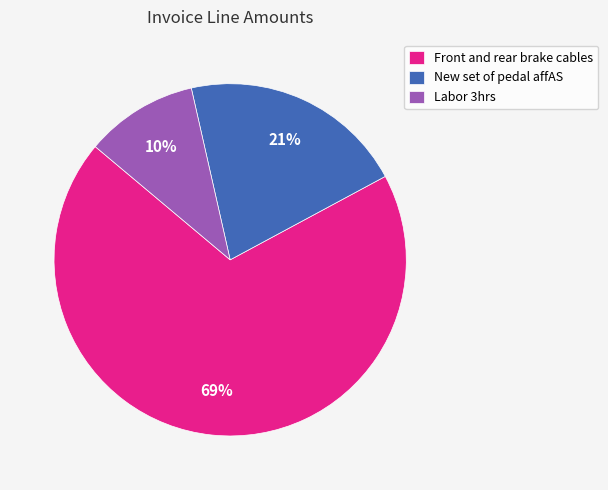

Combined, do New set of pedal affAS and Front and rear brake cables account for over 50%?

Yes